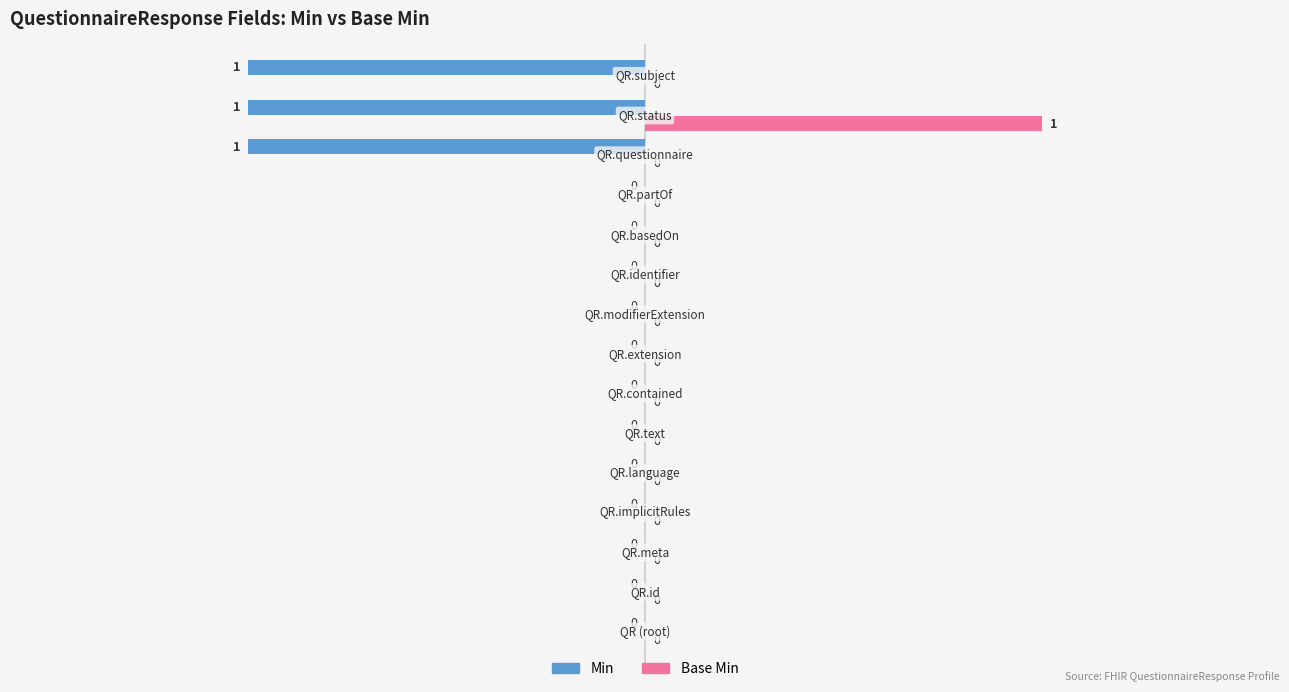

What are all the series names shown in the legend?

Min, Base Min